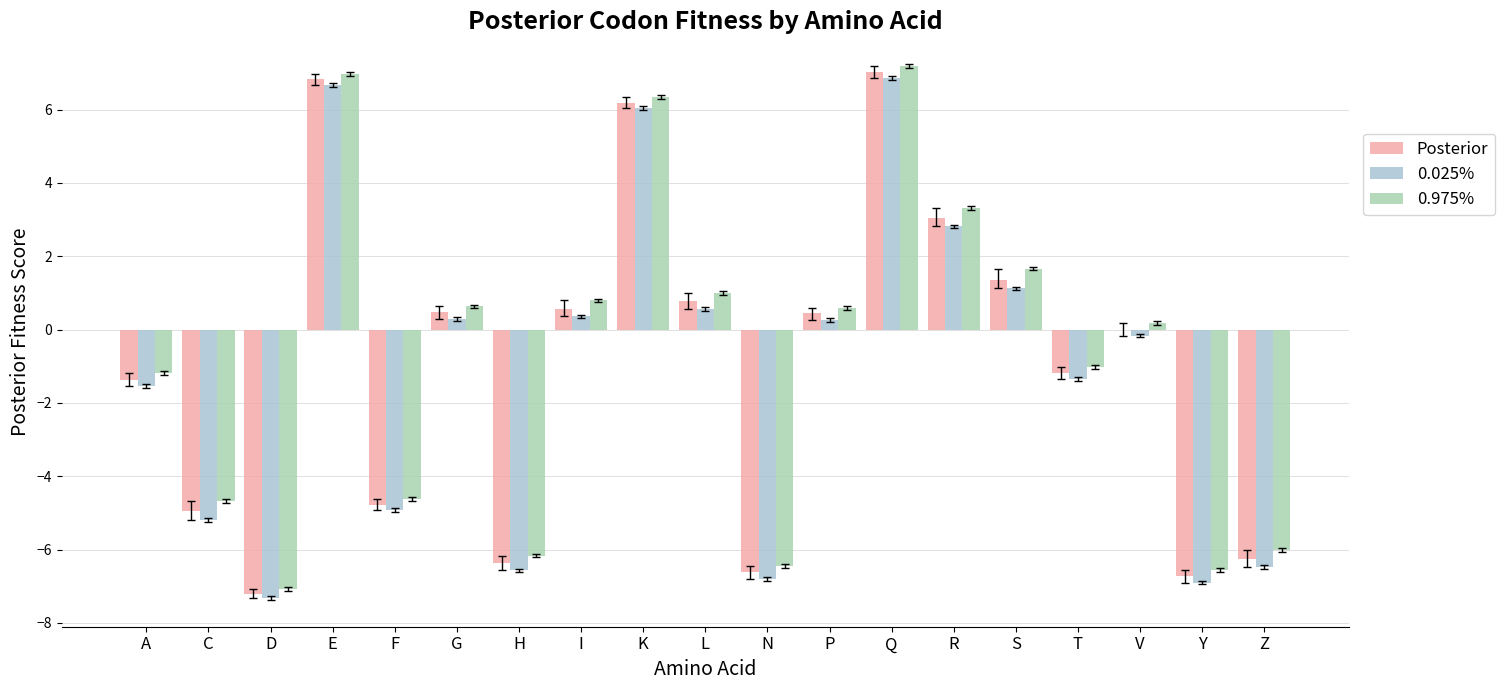

Which category has the lowest value in the 0.975% series?

D